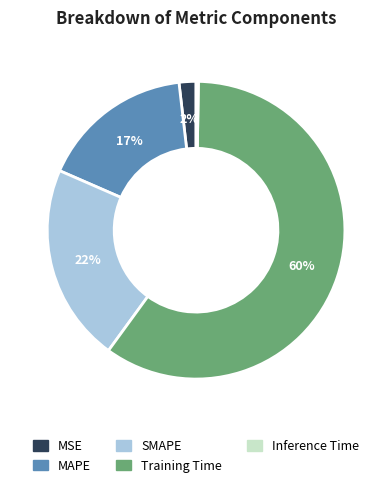

To the nearest percent, what is the average slice percentage?

20%